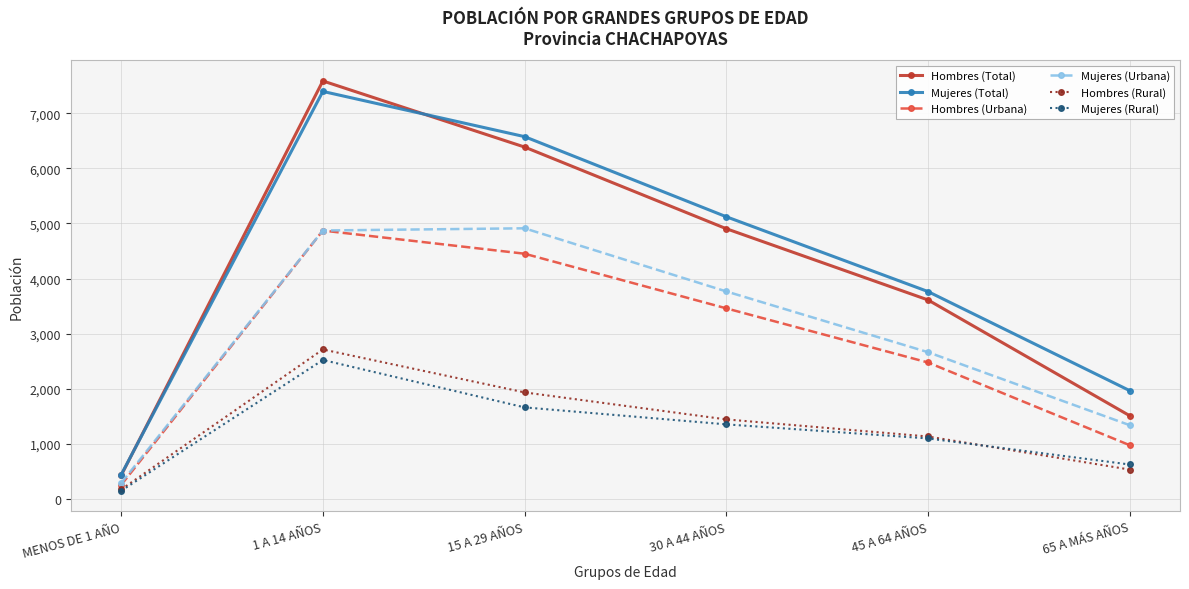

How many data points in Hombres (Urbana) are less than 3460?

3